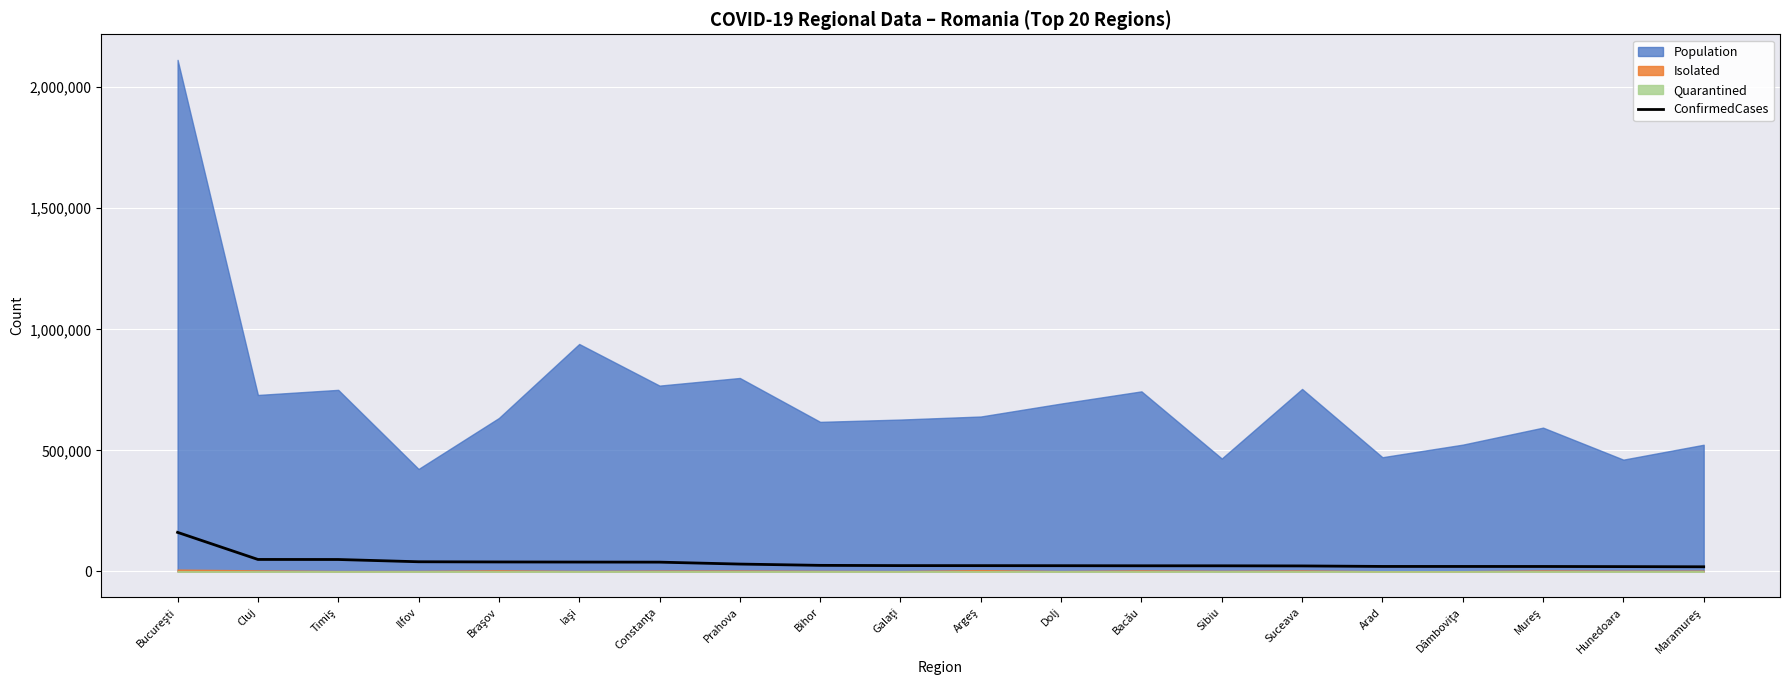

Reading left to right, extract all data points from this chart.

Bucureşti=161523	Cluj=49739	Timiş=49505	Ilfov=40154	Braşov=39362	Iaşi=38946	Constanţa=38590	Prahova=30621	Bihor=25320	Galaţi=24285	Argeş=24125	Dolj=23889	Bacău=23535	Sibiu=23441	Suceava=22935	Arad=20879	Dâmboviţa=20813	Mureş=20730	Hunedoara=20148	Maramureş=19429